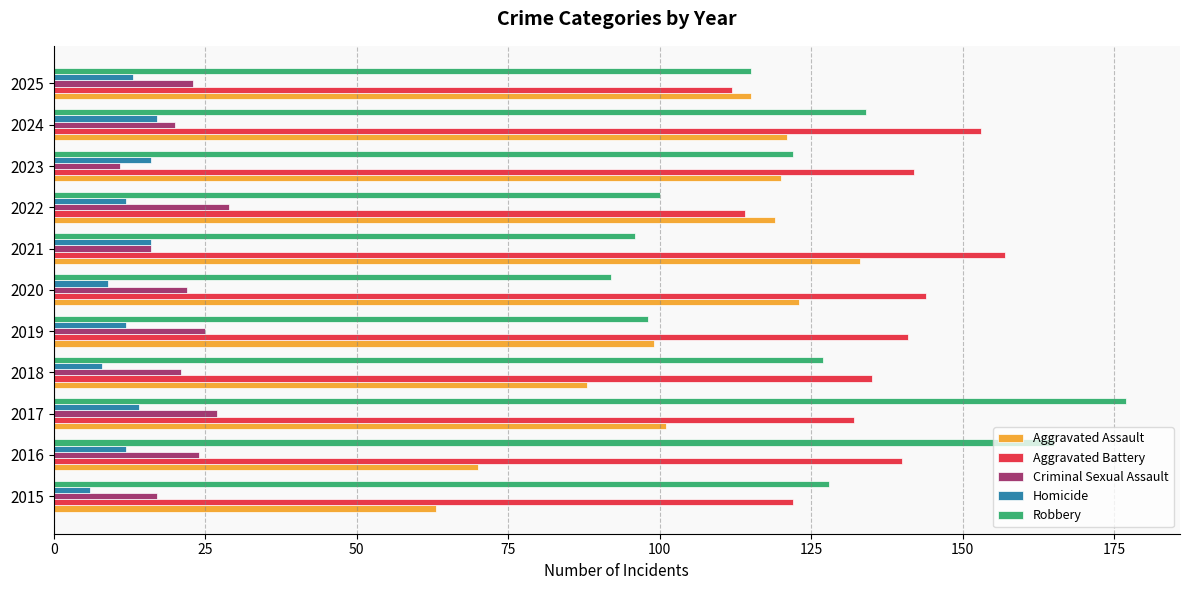

What is the average value of the Criminal Sexual Assault series?

21